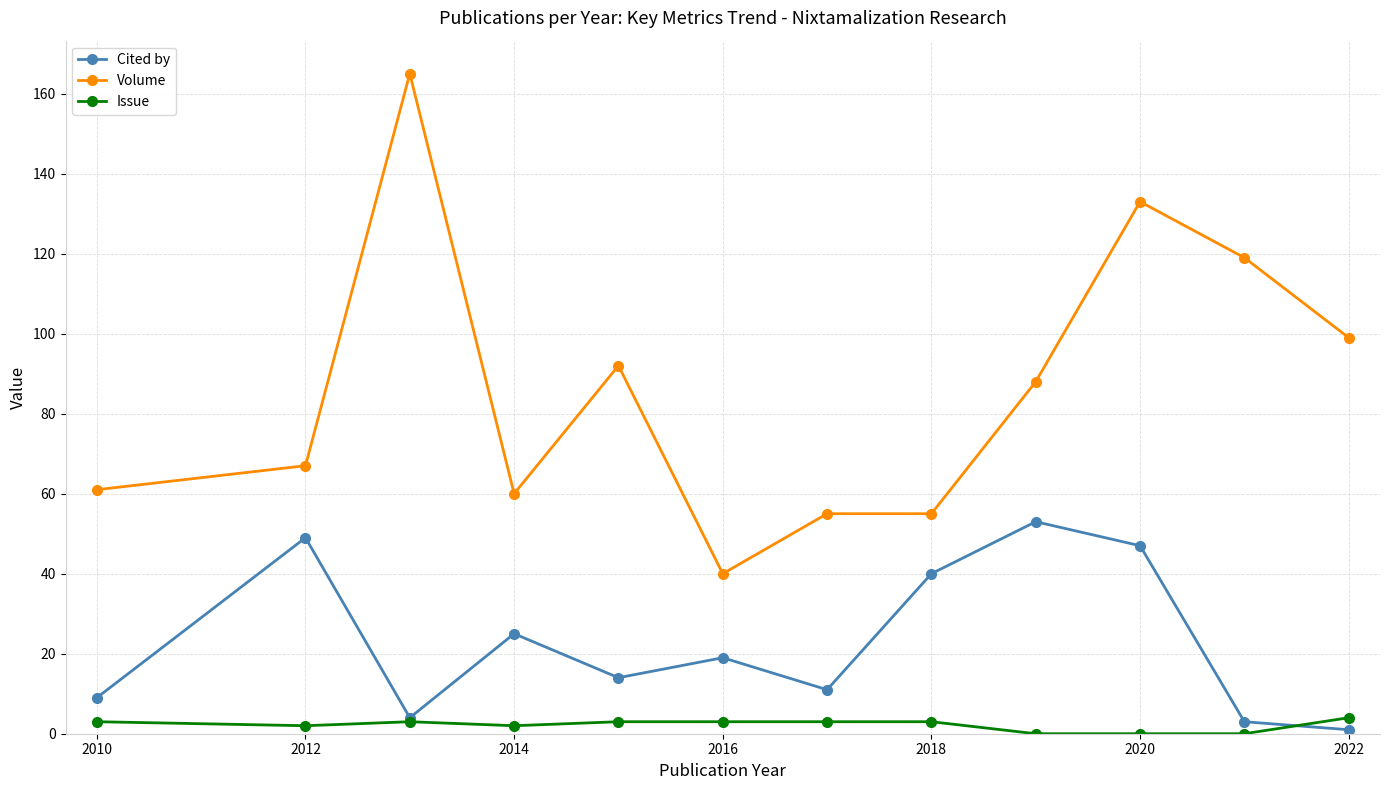

Which series has the largest total across all categories?

Volume